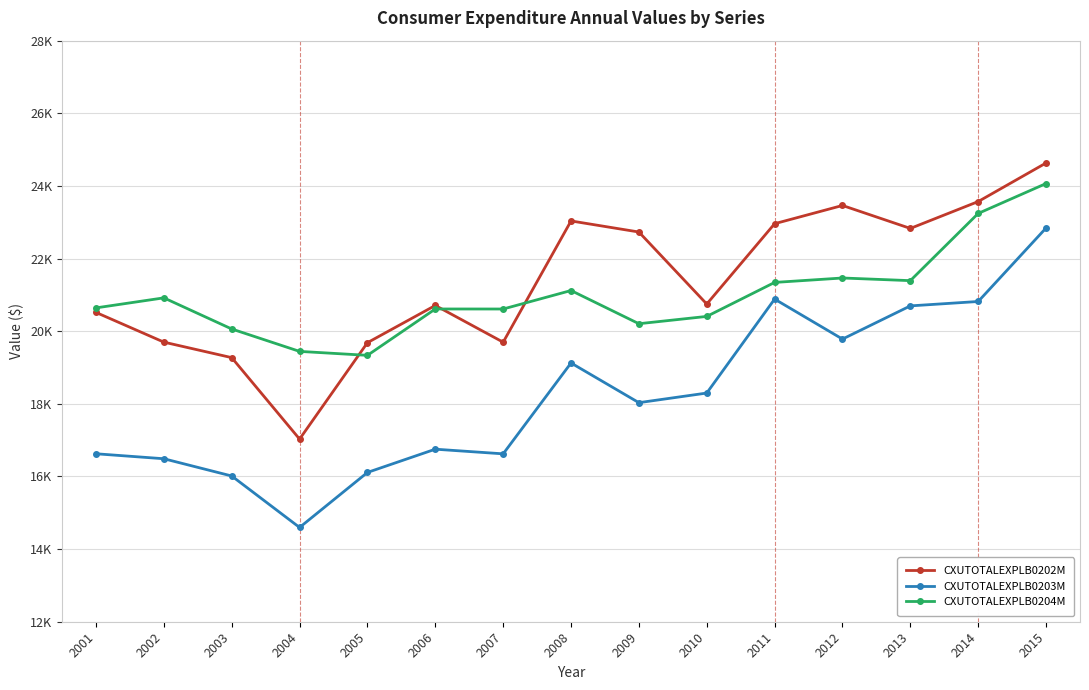

At which label is CXUTOTALEXPLB0203M closest to 18719?

2008